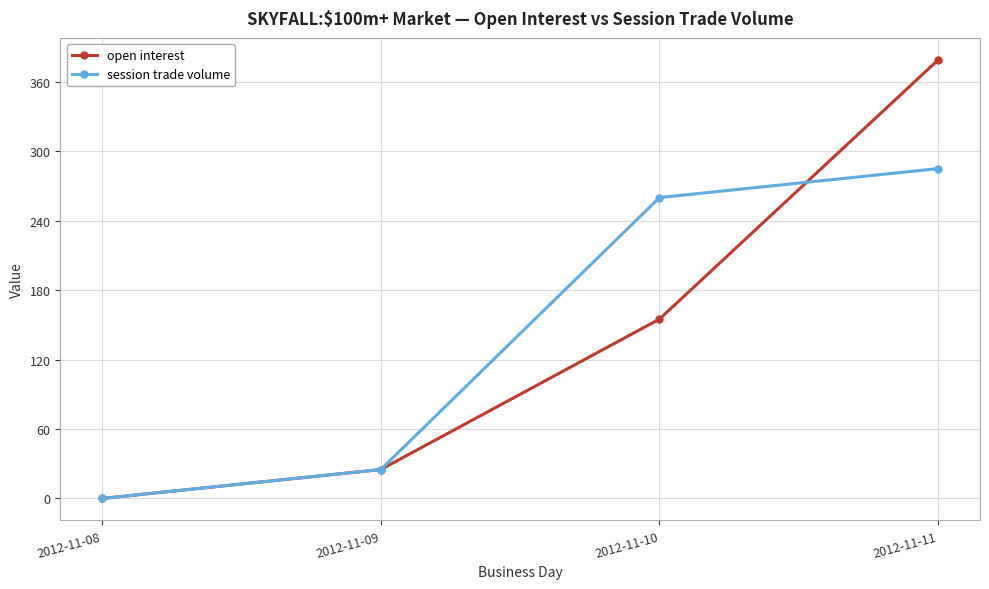

Reading left to right, what are all the values shown in this chart?

open interest: 2012-11-08=0	2012-11-09=25	2012-11-10=155	2012-11-11=379
session trade volume: 2012-11-08=0	2012-11-09=25	2012-11-10=260	2012-11-11=285